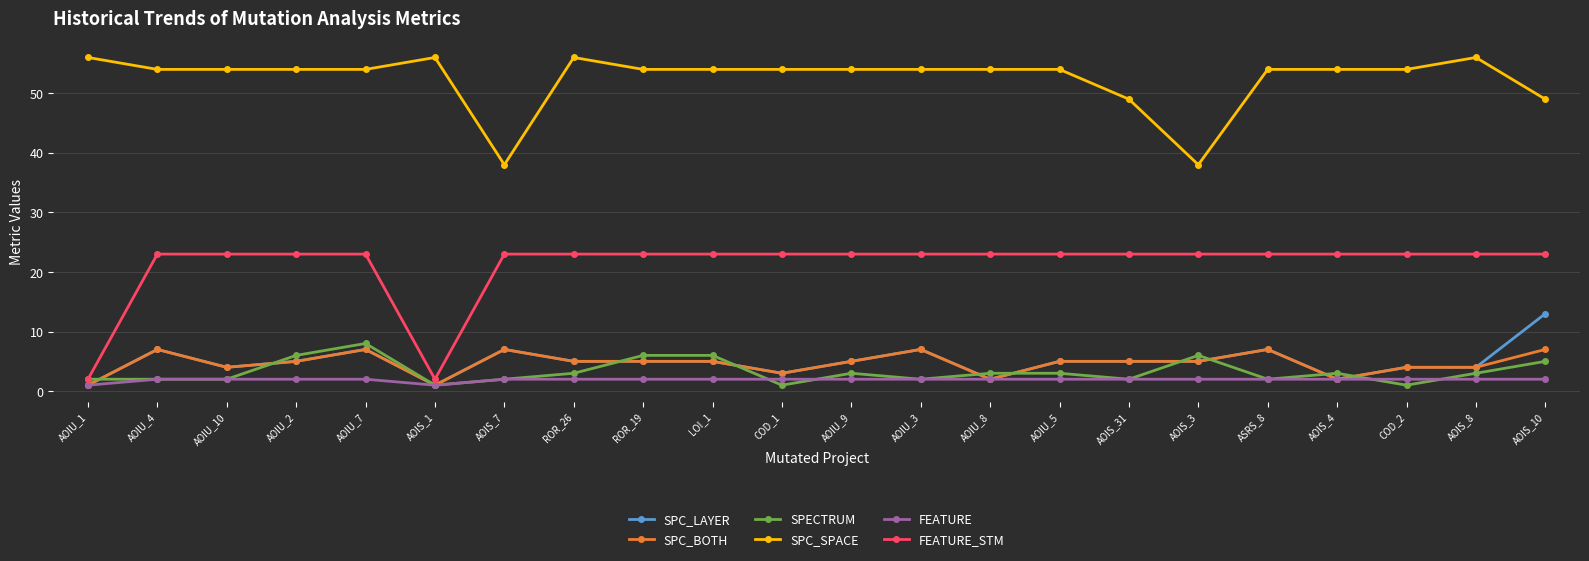

Which series changed the most between AOIU_10 and COD_2?

SPECTRUM